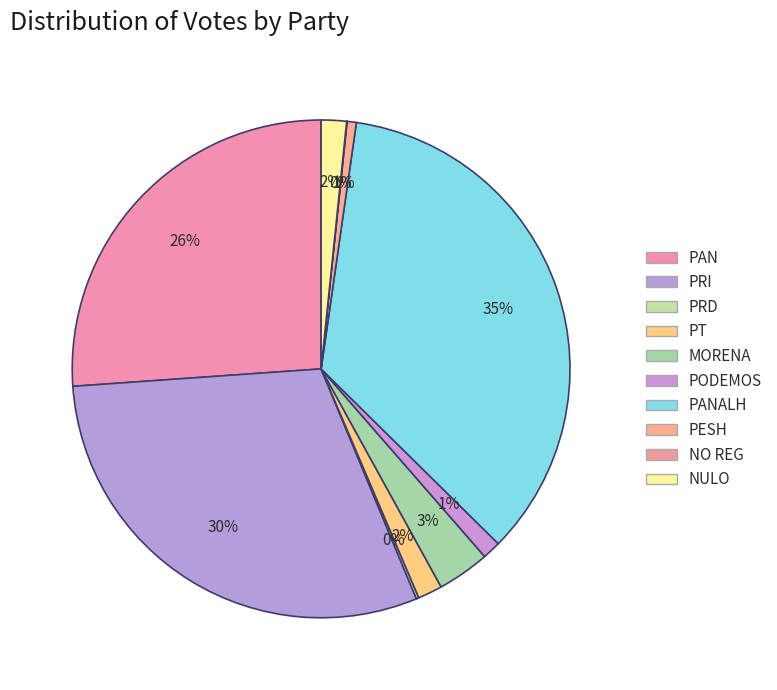

Is there a majority slice in this chart?

No